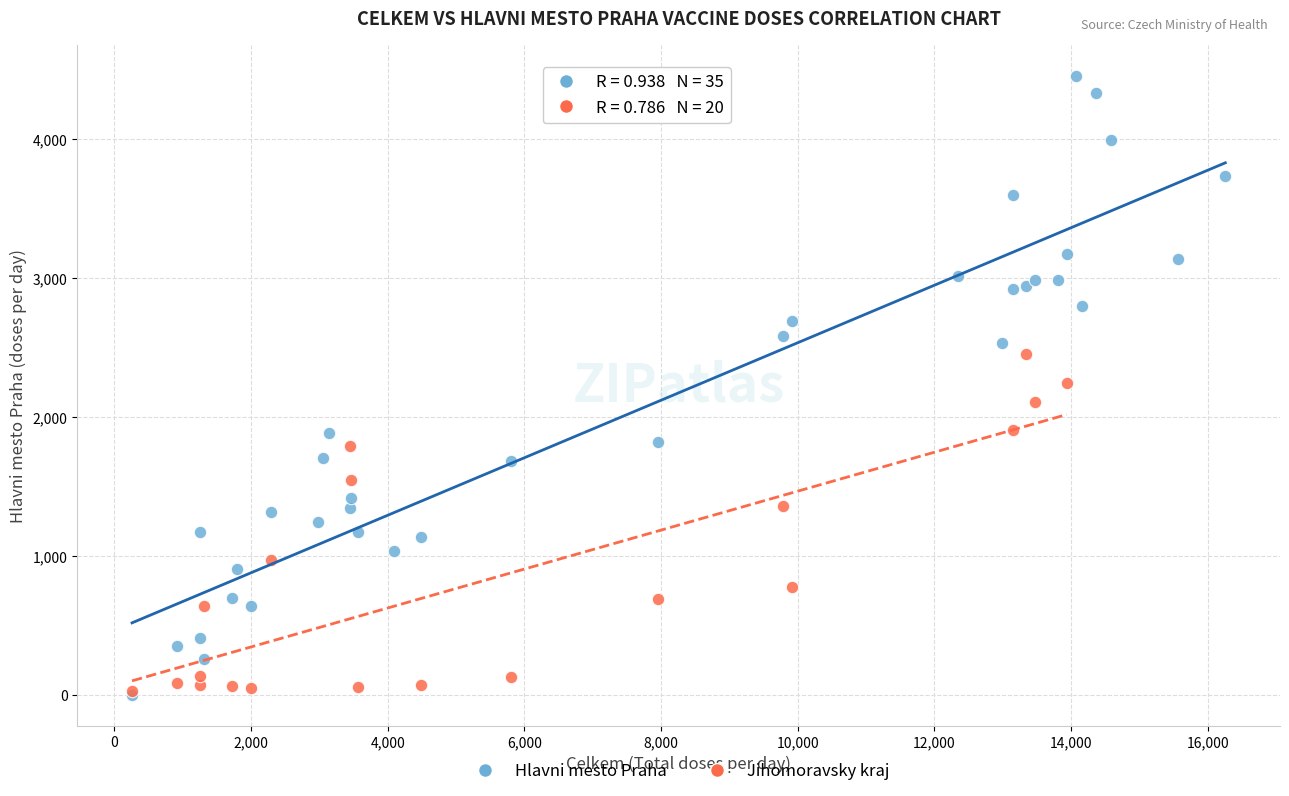

Which series has the largest Y range (max minus min)?

Hlavni mesto Praha